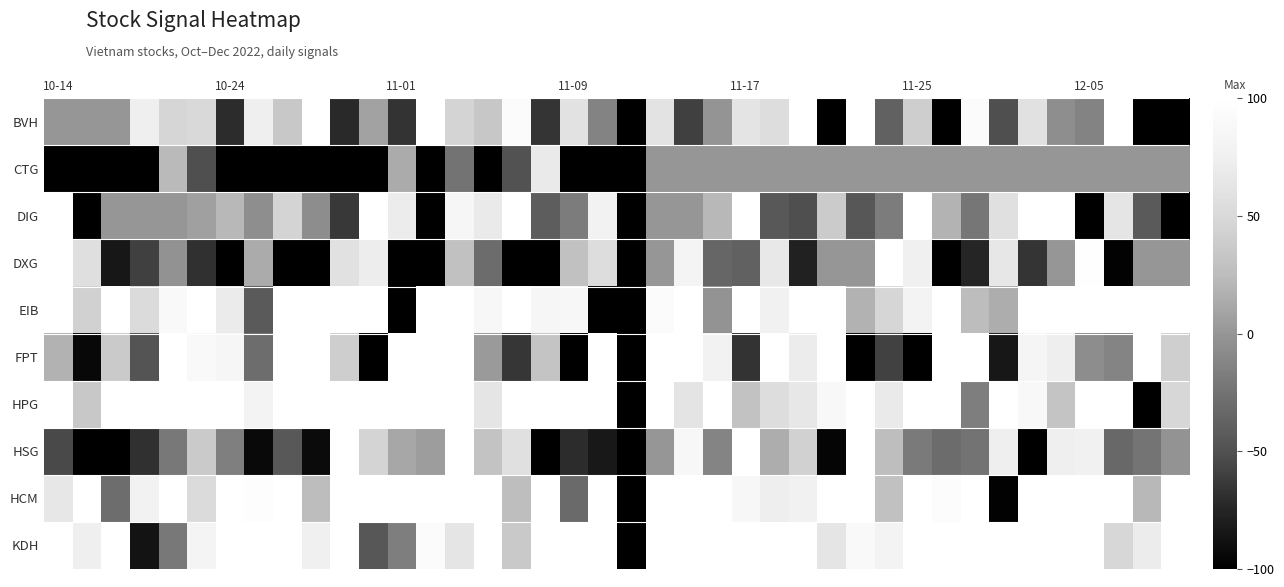

At which category is the sum across all series the highest?

14